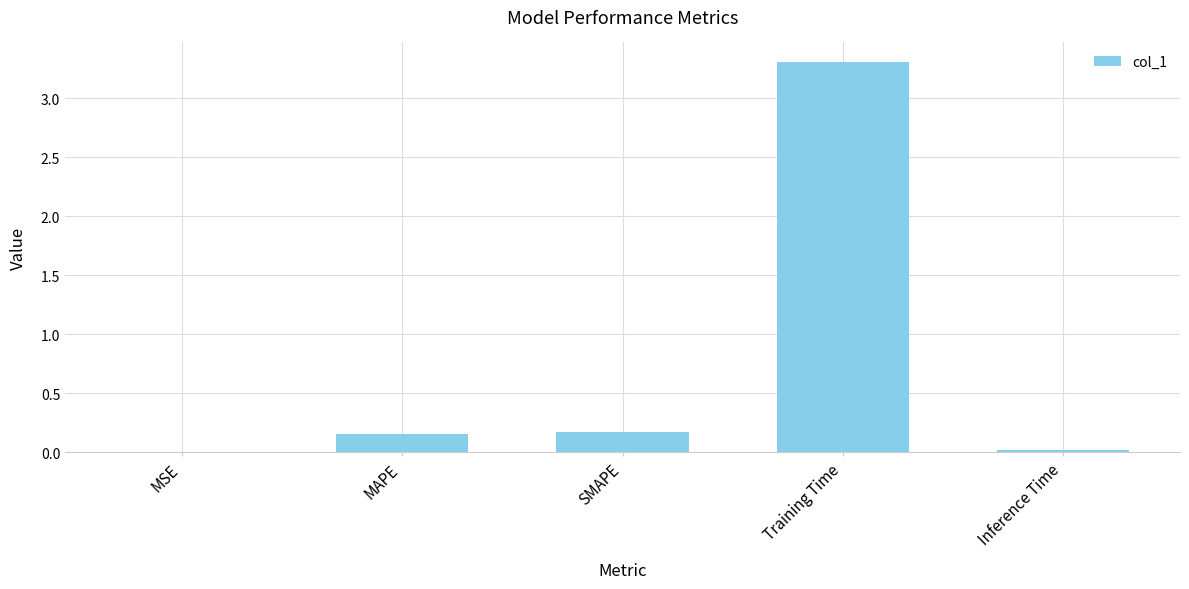

At which category does the chart reach its peak across all series?

Training Time